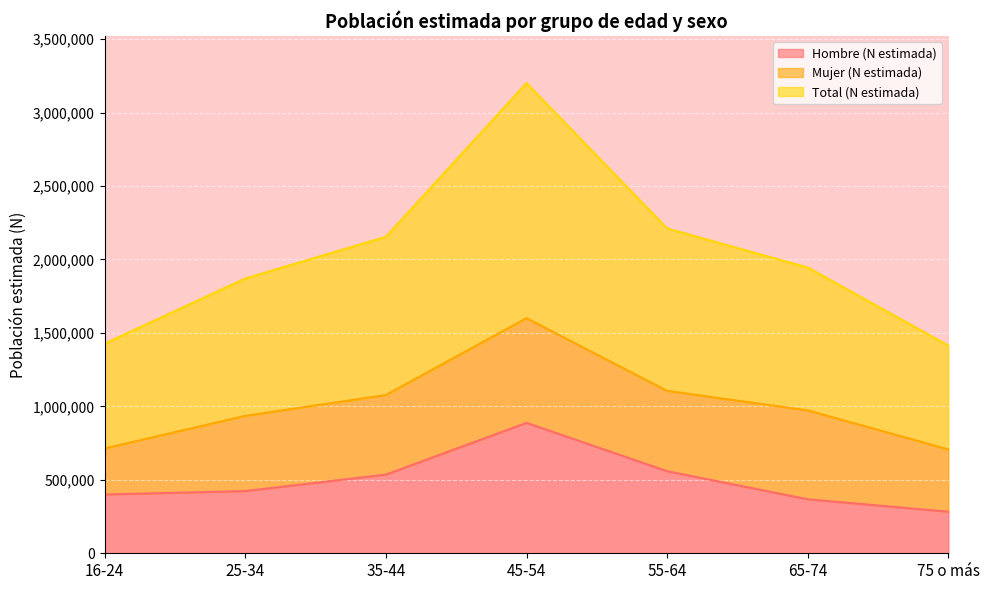

The value of Hombre (N estimada) at 65-74 is 585945. True or false?

False